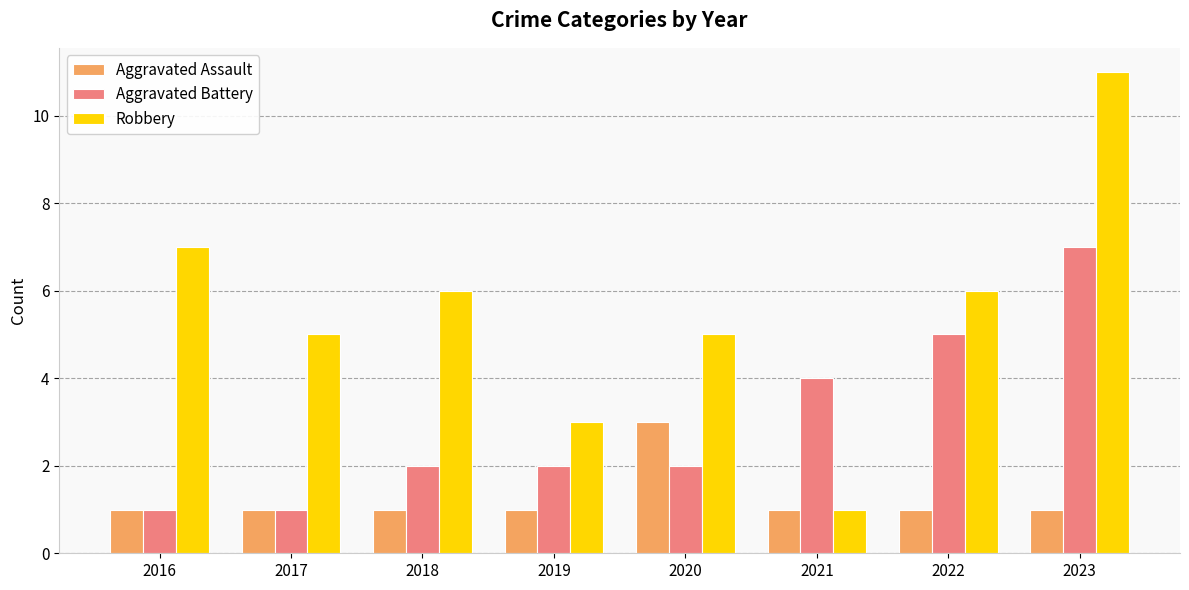

How many values in the Robbery series are below 6?

4